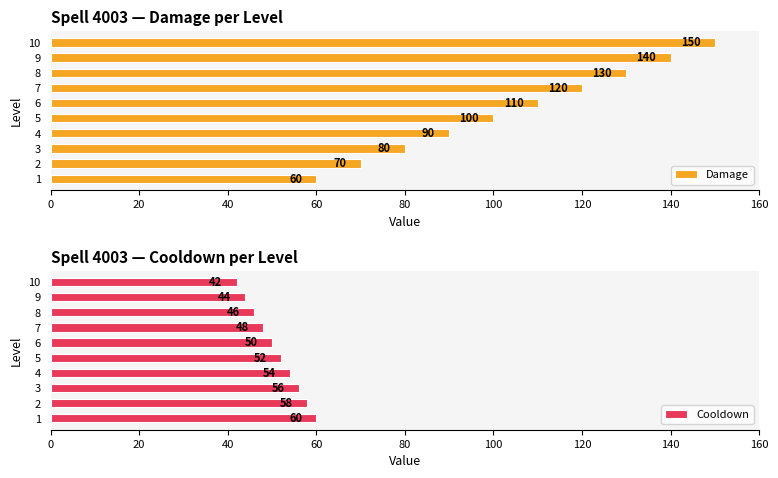

What is the smallest value displayed?

42